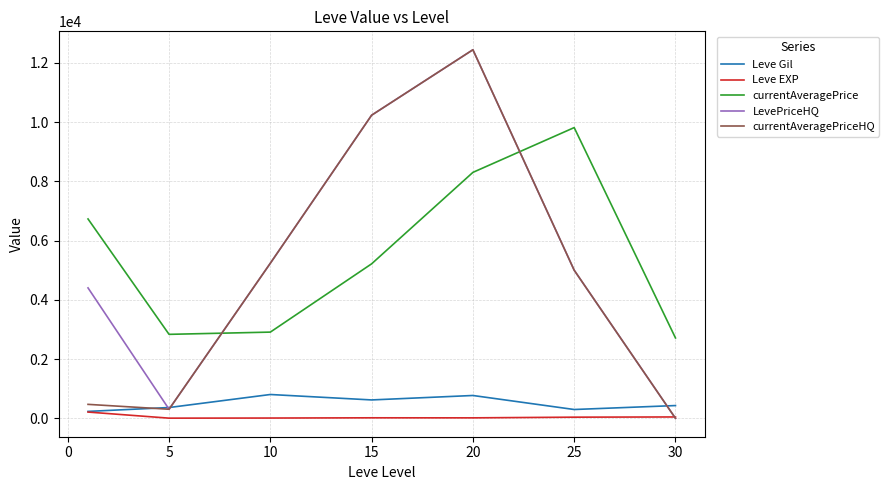

How many values in currentAveragePriceHQ are above zero?

6